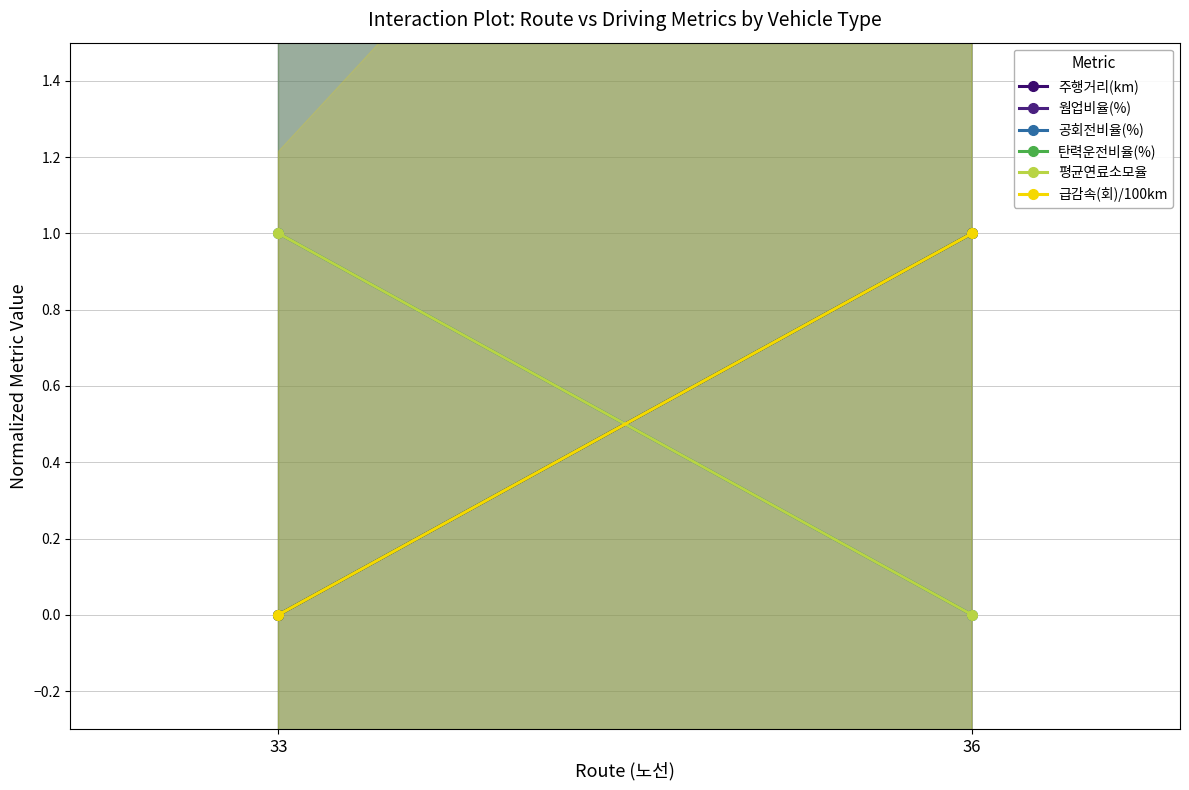

What is the difference between the highest and lowest values at 36?

1